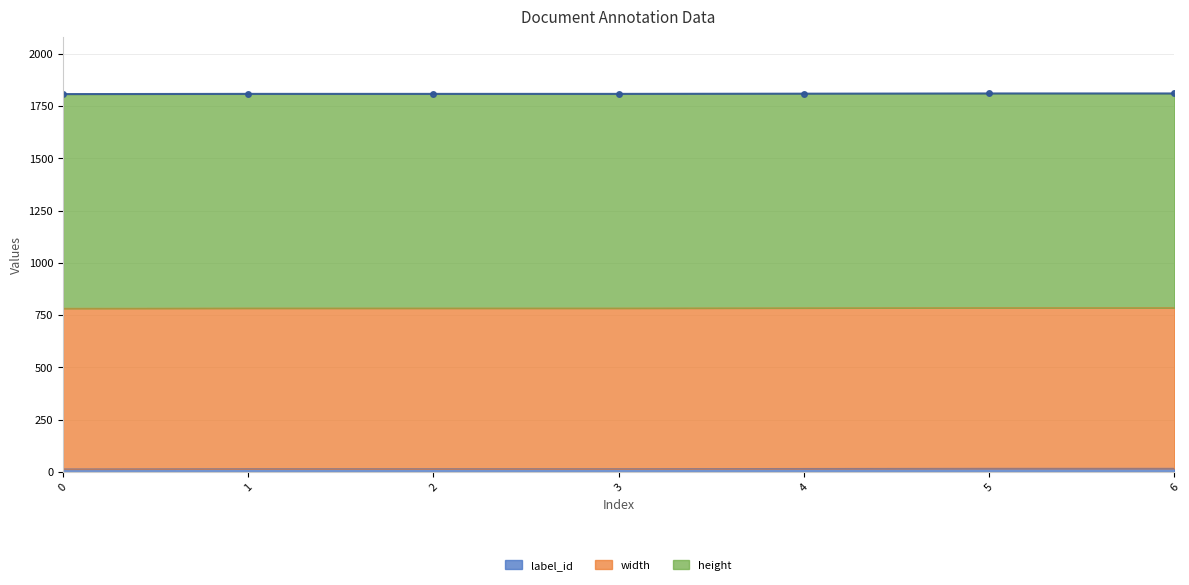

True or false: height and width cross at least once.

False